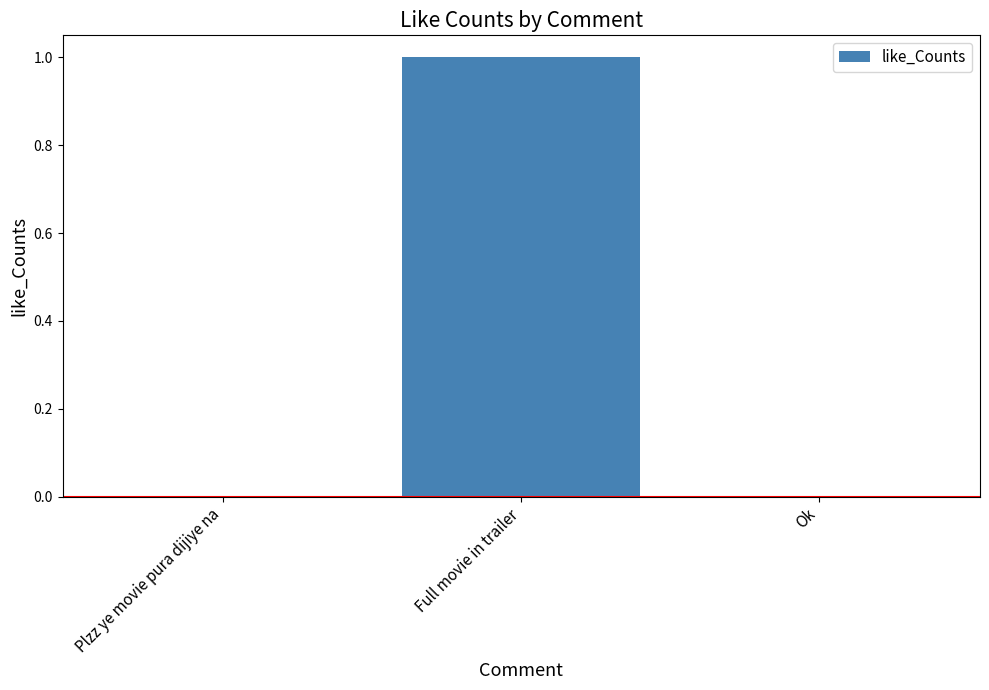

What is the sum of the values at Plzz ye movie pura dijiye na and Full movie in trailer?

1